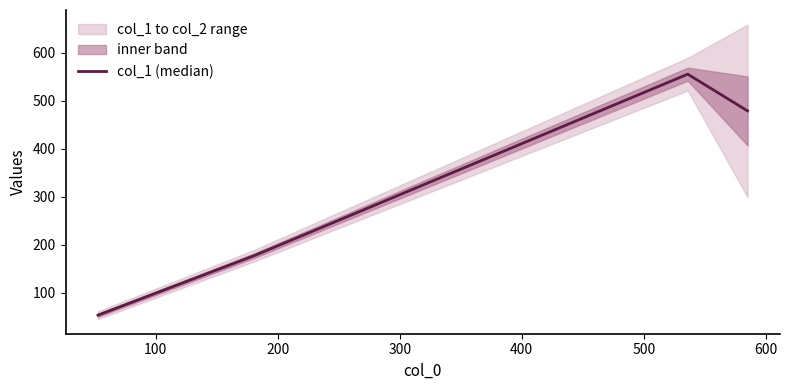

True or false: col_1 (median) has more than 2 interior local peaks.

False